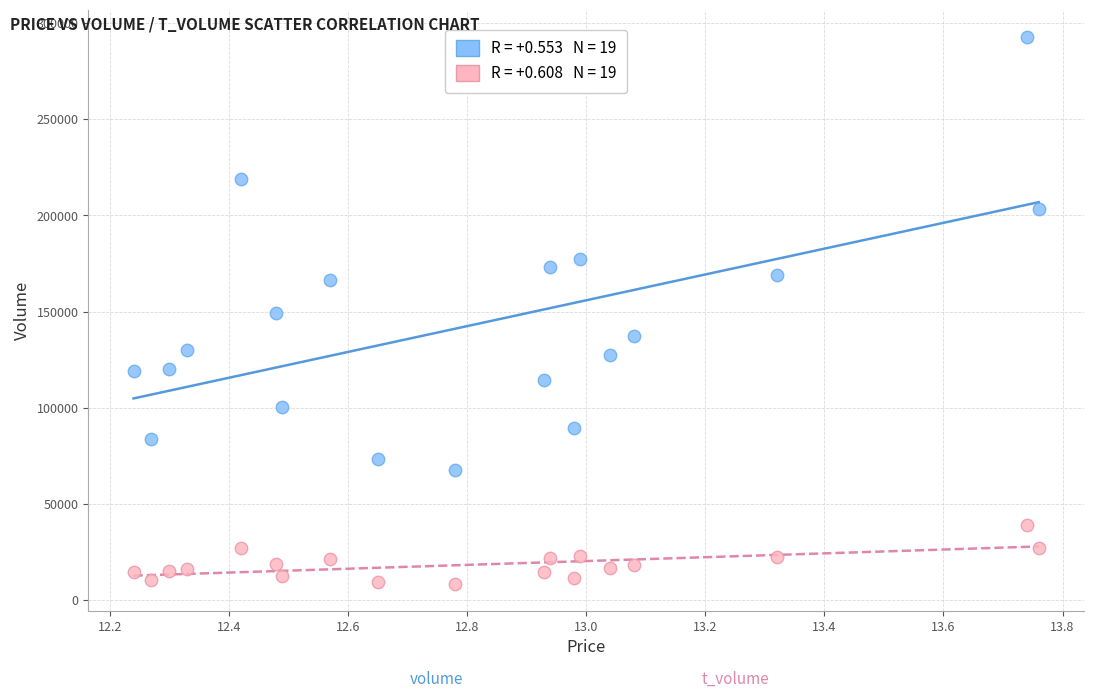

Across all data points, what is the range of Y values (max minus min)?

284067